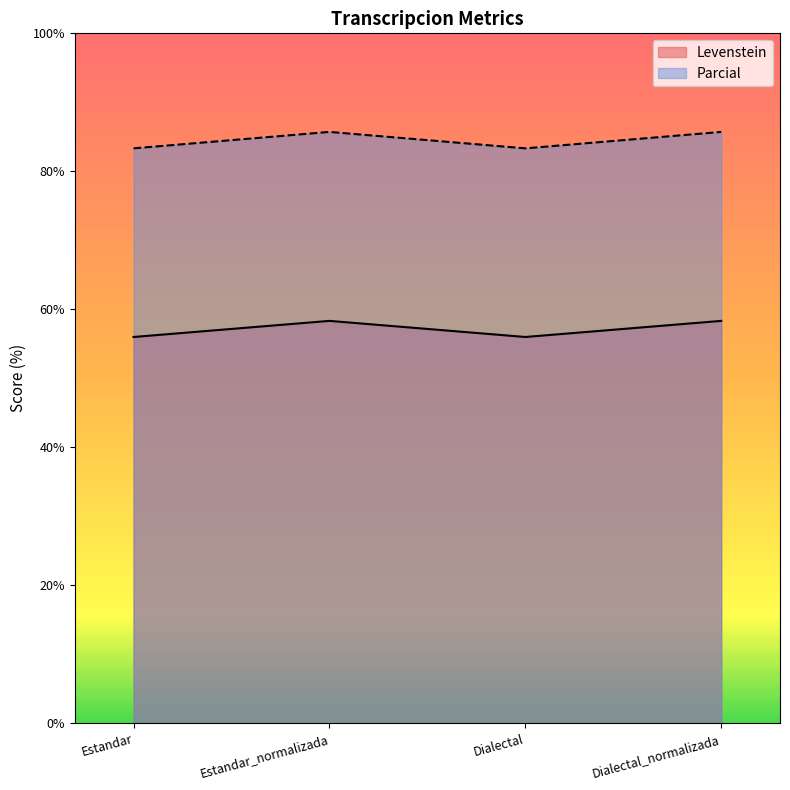

Which series changed the most between Dialectal and Dialectal_normalizada?

Parcial